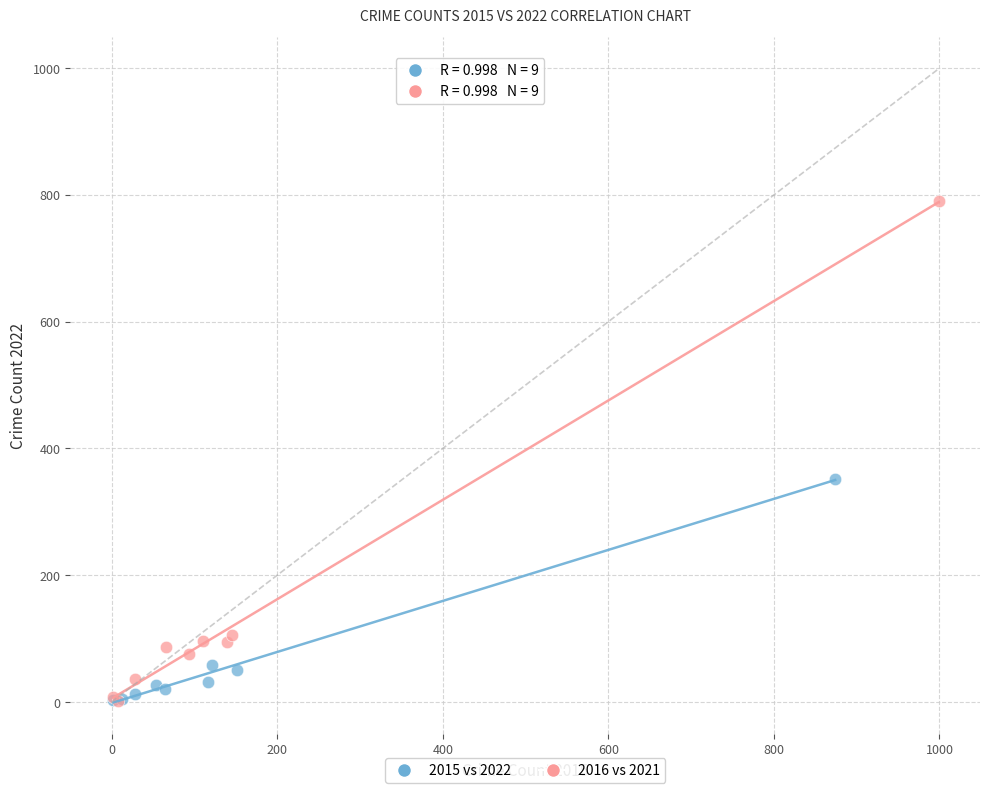

Which series has the largest Y range (max minus min)?

2016 vs 2021